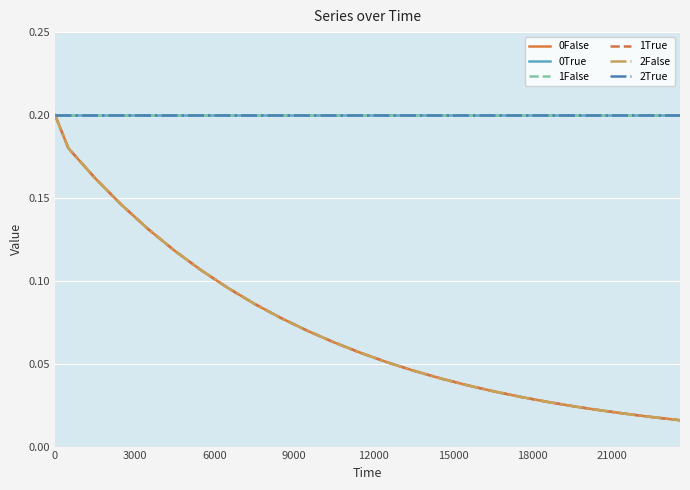

Does the chart have visible grid lines?

Yes